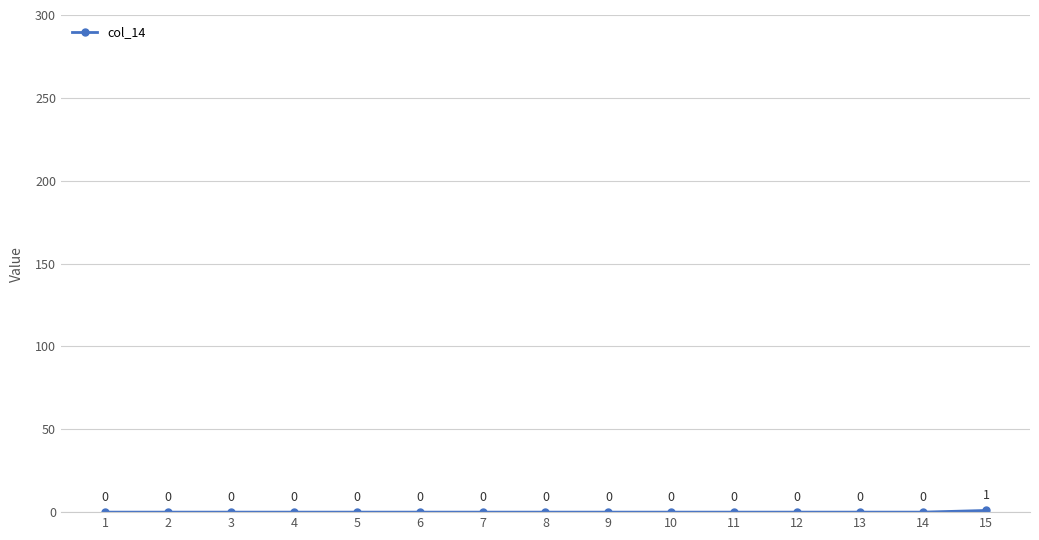

How many values are between 0 and 1?

15